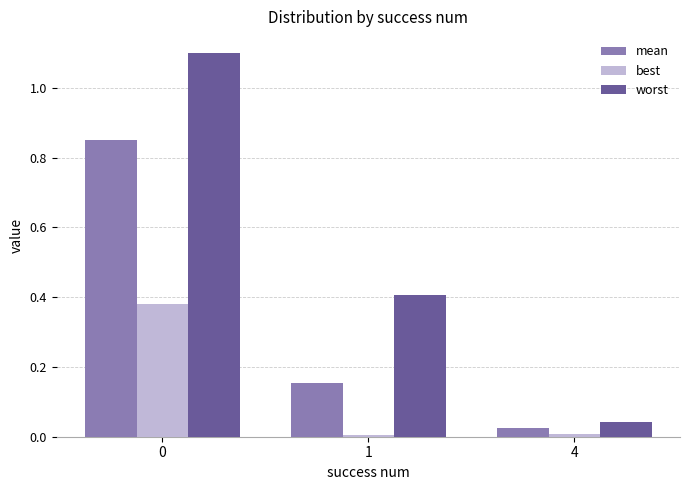

What is the sum of all mean values?

1.0